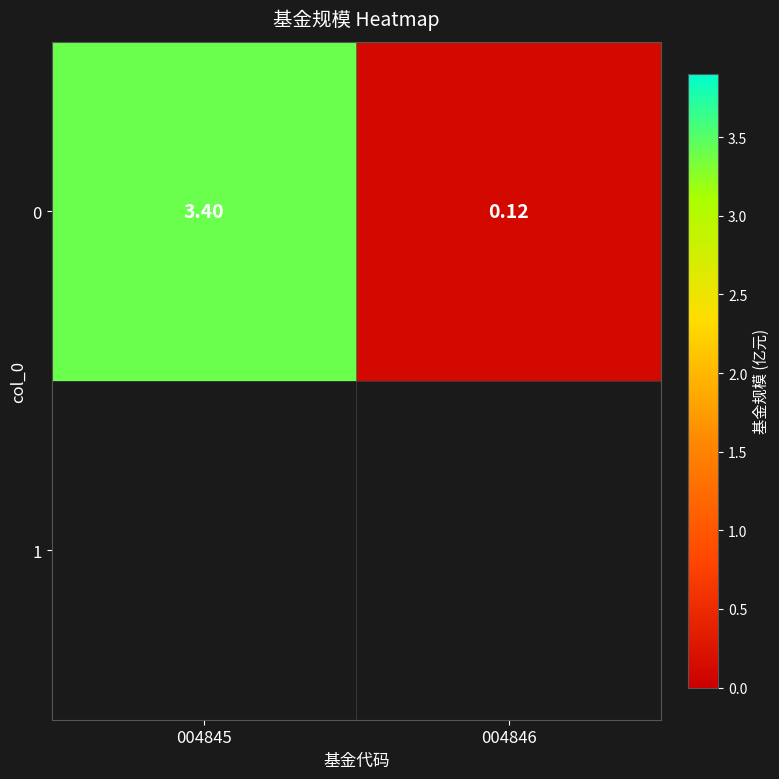

The value at 004845 is 3.4. True or false?

True